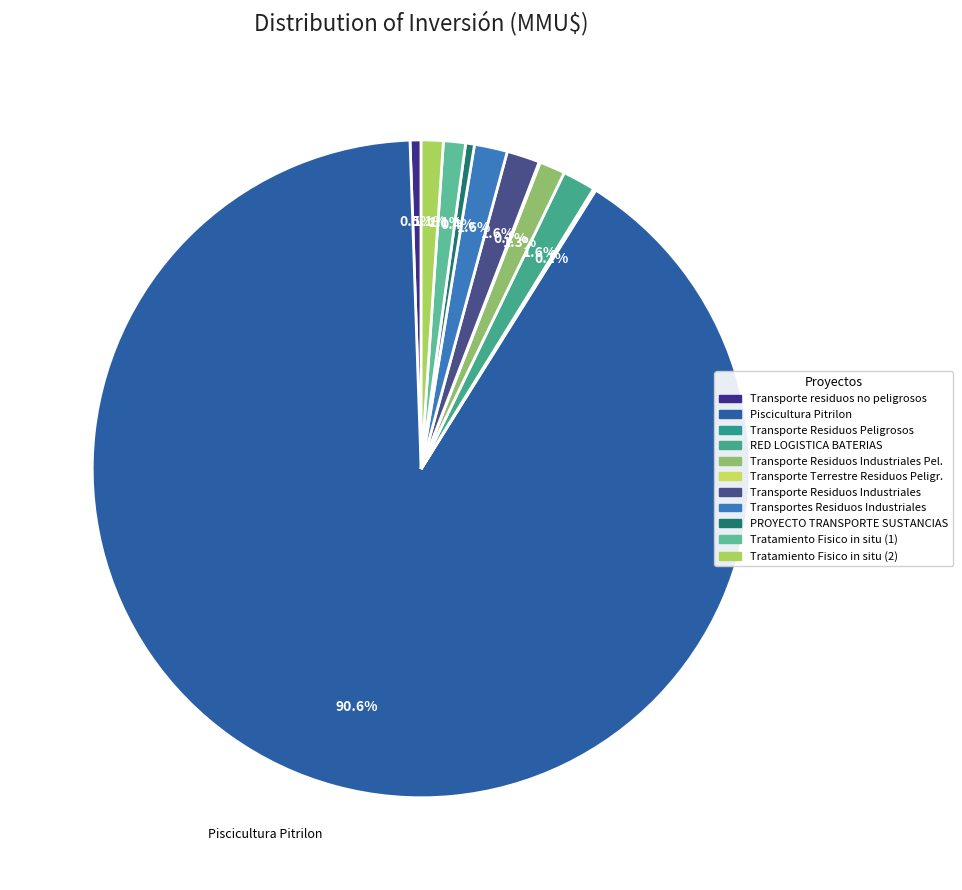

How many slices are in this pie chart?

11